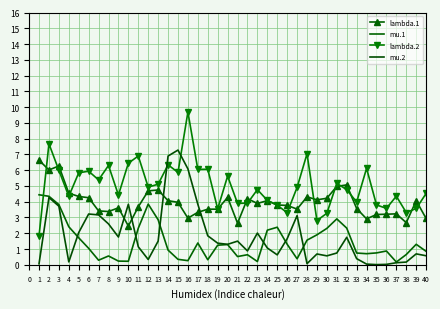

Which has a higher value, 29 or 21?

29